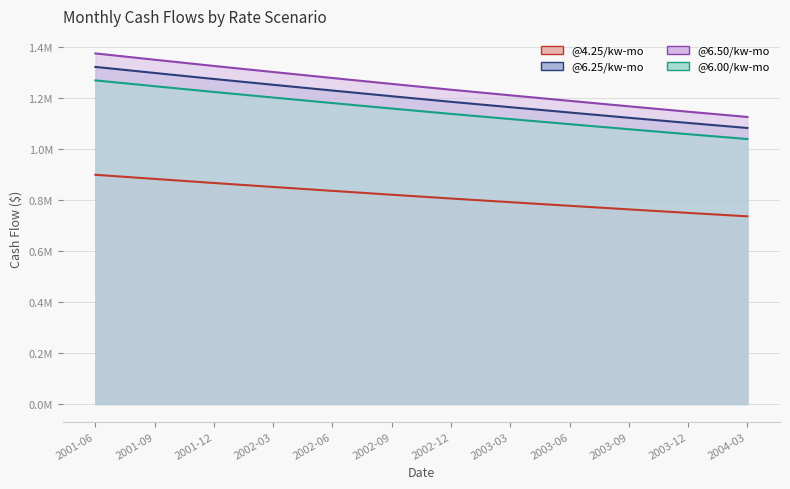

True or false: @6.50/kw-mo and @6.00/kw-mo intersect in this chart.

False